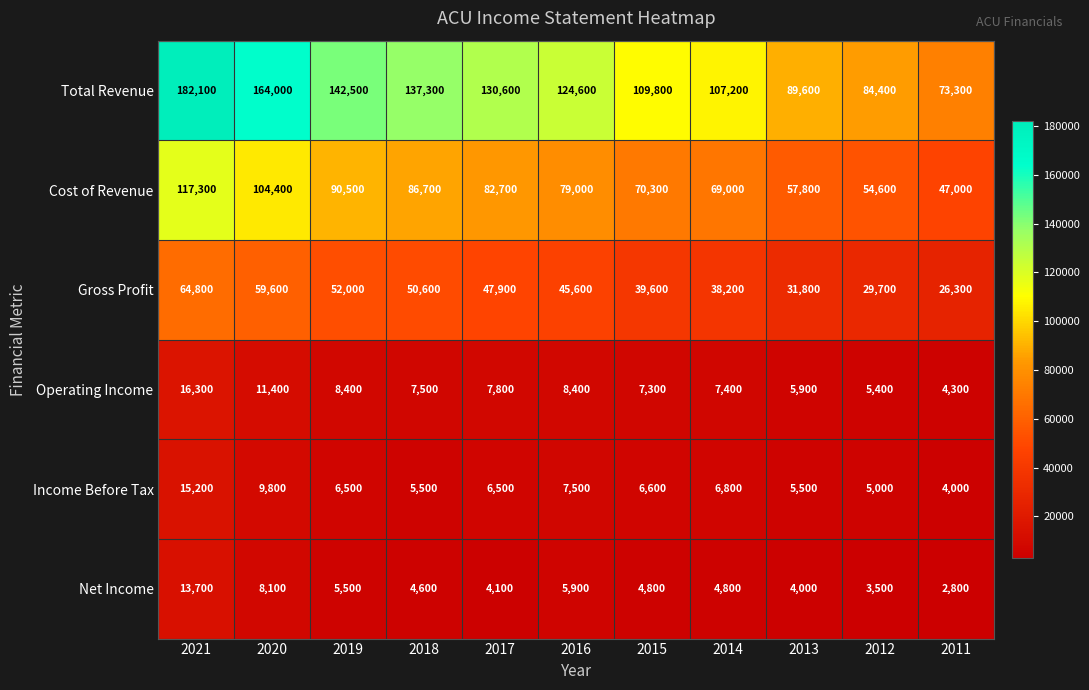

What is the sum of all Total Revenue values?

1345400